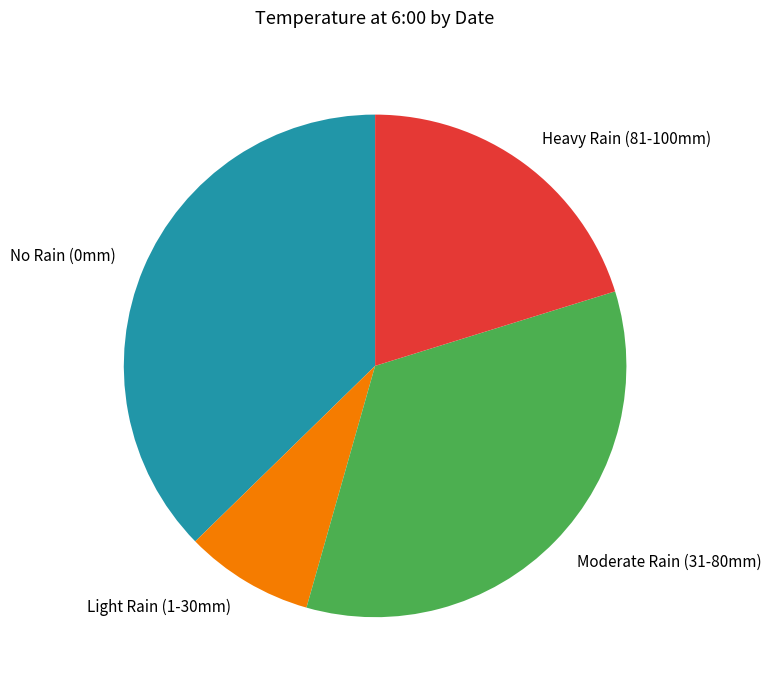

Count the number of slices in the pie.

4